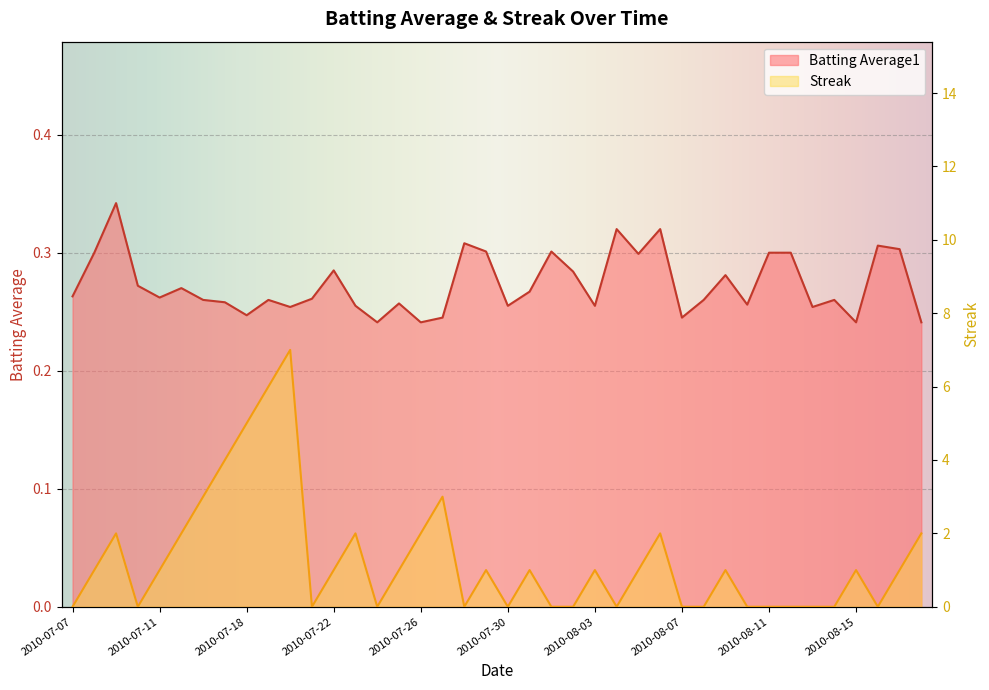

Is the value of Batting Average1 at 2010-07-28 greater than the value of Streak at 2010-08-18?

No